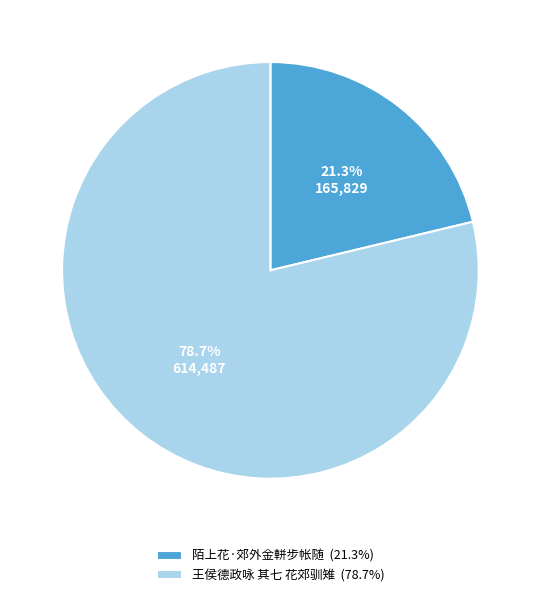

What percentage is the 王侯德政咏 其七 花郊驯雉 slice, to the nearest percent?

79%